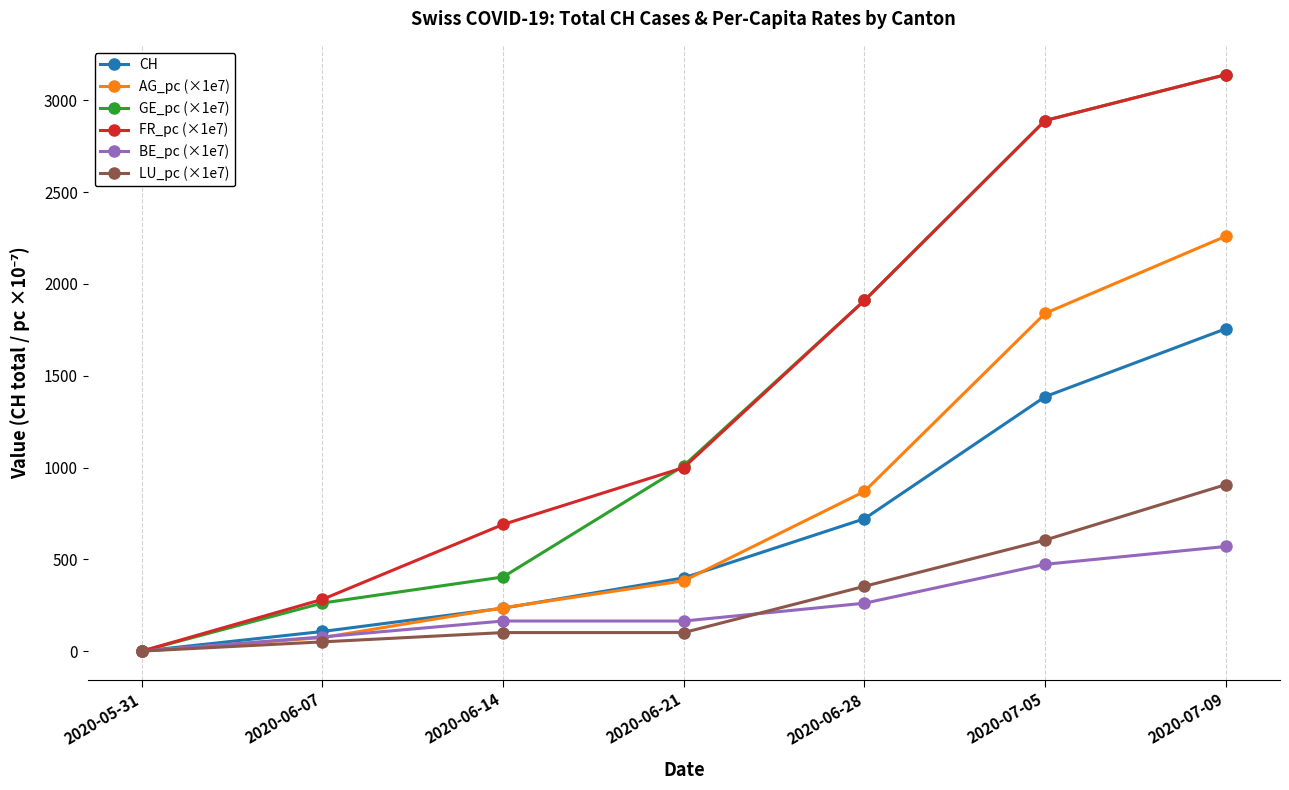

Reading right to left, what are all the values shown in this chart?

CH: 2020-07-09=1756.0	2020-07-05=1386.0	2020-06-28=721.0	2020-06-21=399.0	2020-06-14=234.0	2020-06-07=107.0	2020-05-31=0.0
AG_pc (×1e7): 2020-07-09=2260.0	2020-07-05=1840.0	2020-06-28=870.0	2020-06-21=383.0	2020-06-14=236.0	2020-06-07=73.7	2020-05-31=0.0
GE_pc (×1e7): 2020-07-09=3140.0	2020-07-05=2890.0	2020-06-28=1910.0	2020-06-21=1010.0	2020-06-14=404.0	2020-06-07=262.0	2020-05-31=0.0
FR_pc (×1e7): 2020-07-09=3140.0	2020-07-05=2890.0	2020-06-28=1910.0	2020-06-21=1000.0	2020-06-14=690.0	2020-06-07=282.0	2020-05-31=0.0
BE_pc (×1e7): 2020-07-09=570.0	2020-07-05=473.0	2020-06-28=261.0	2020-06-21=164.0	2020-06-14=164.0	2020-06-07=77.3	2020-05-31=0.0
LU_pc (×1e7): 2020-07-09=907.0	2020-07-05=605.0	2020-06-28=353.0	2020-06-21=101.0	2020-06-14=101.0	2020-06-07=50.4	2020-05-31=0.0